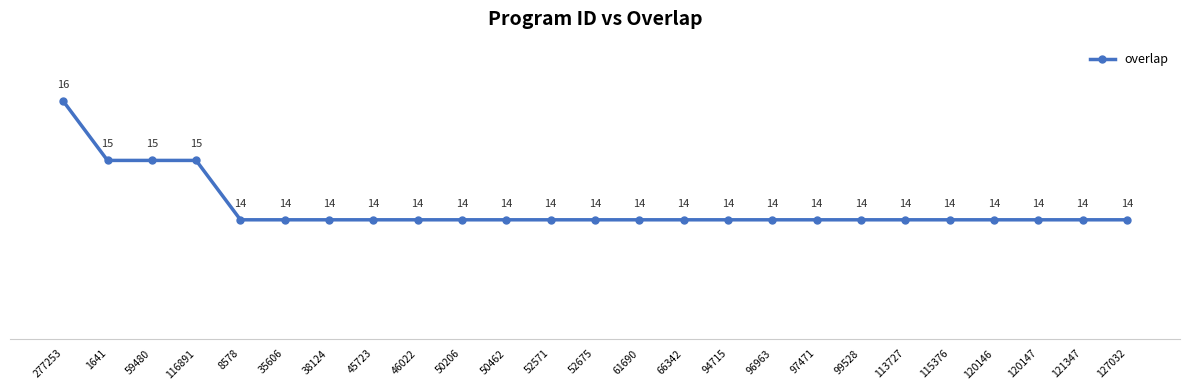

Count the number of categories in the chart.

25